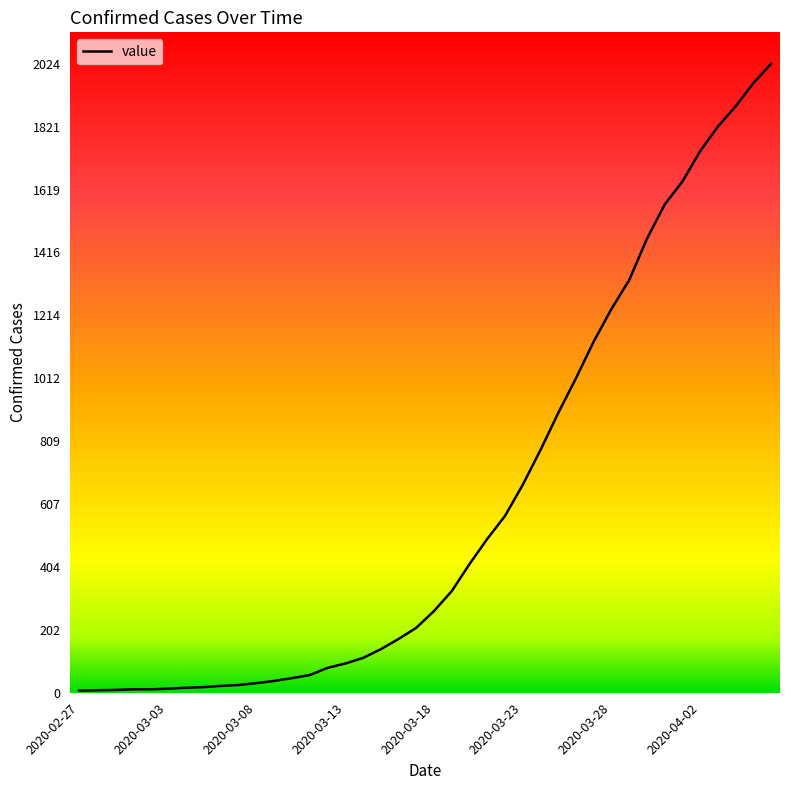

What is the greatest value displayed?

2024